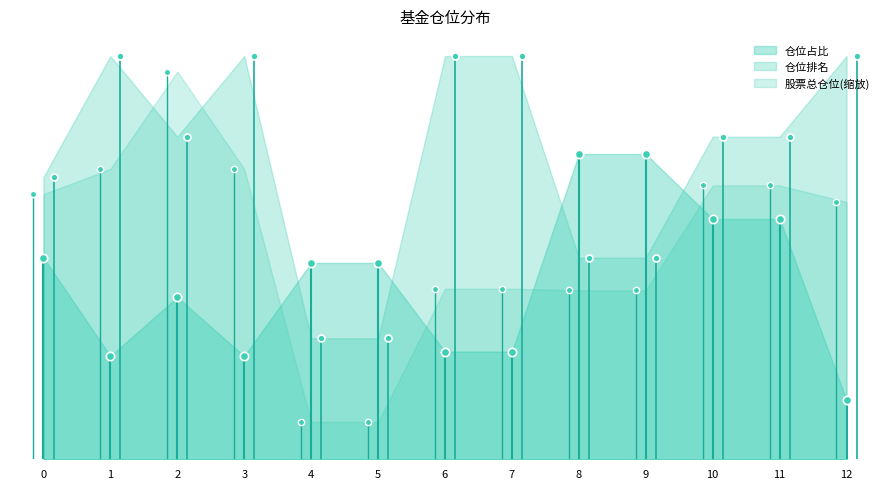

How many lines are shown in the chart?

3